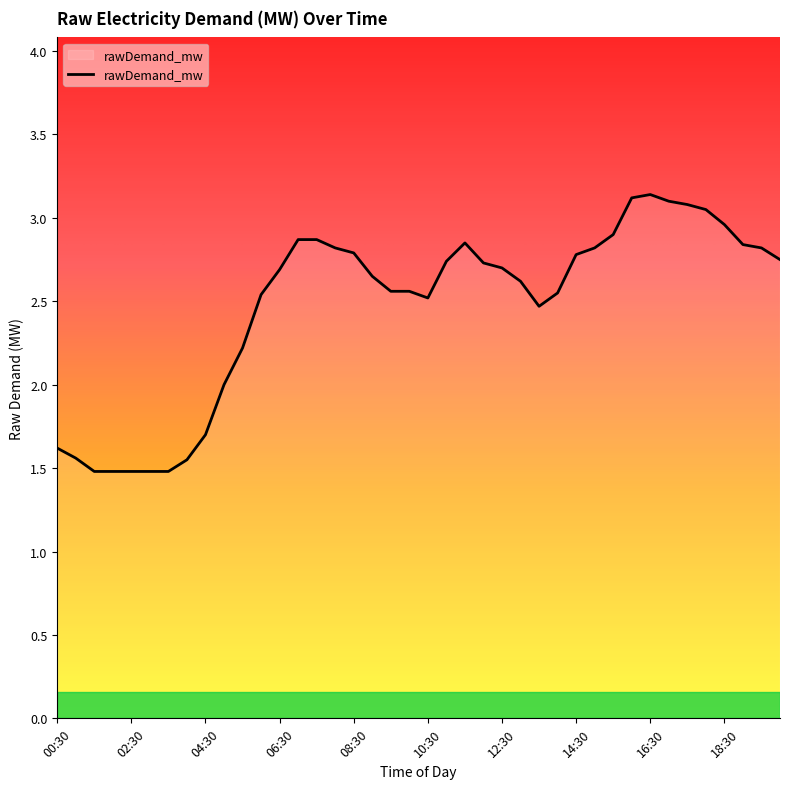

What is the minimum value shown in the chart?

1.5